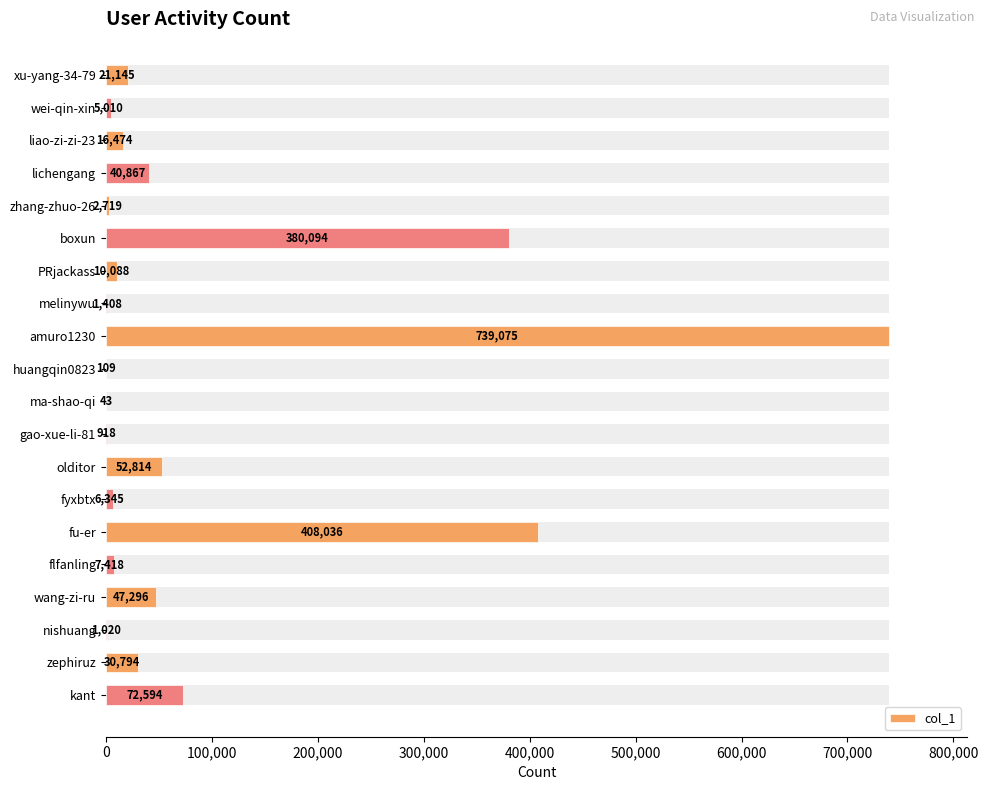

How many distinct data groups are displayed?

1